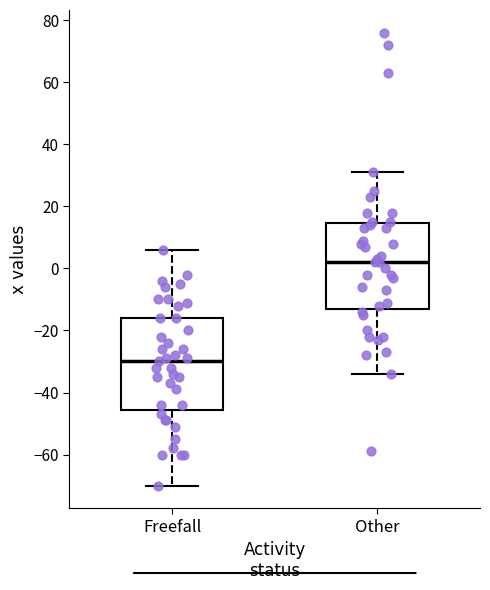

Which box's median line is the highest?

Other